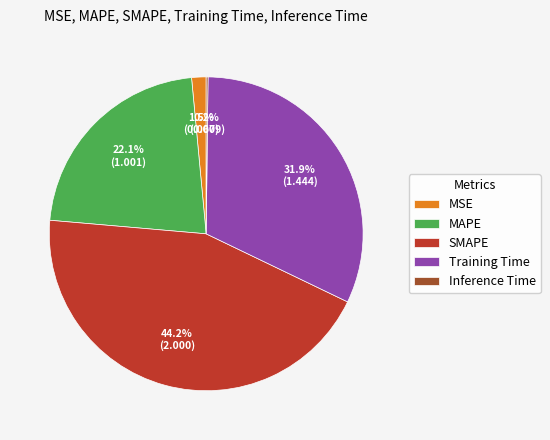

The MAPE slice represents 22% of the pie. True or false?

True